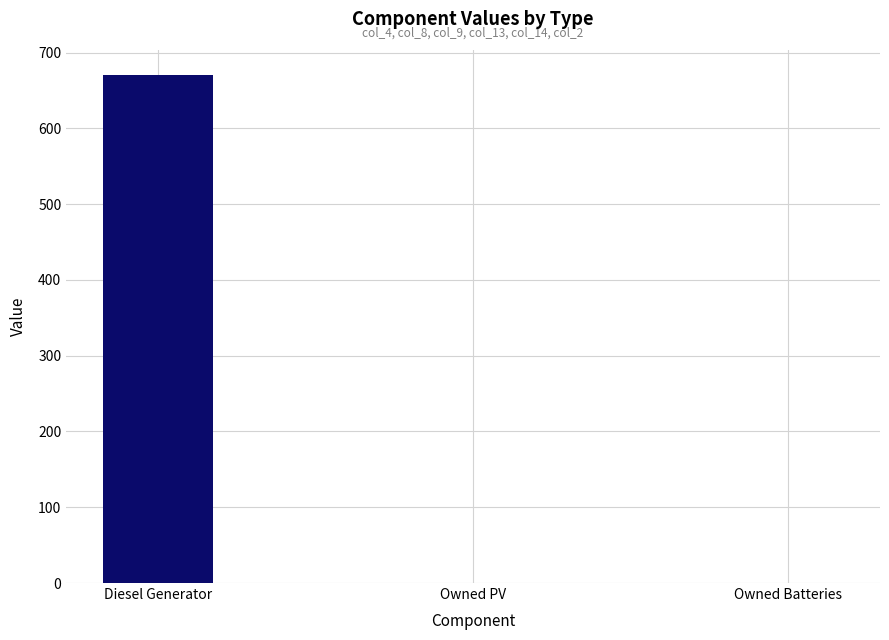

Reading left to right, what are all the values shown in this chart?

670	0	0